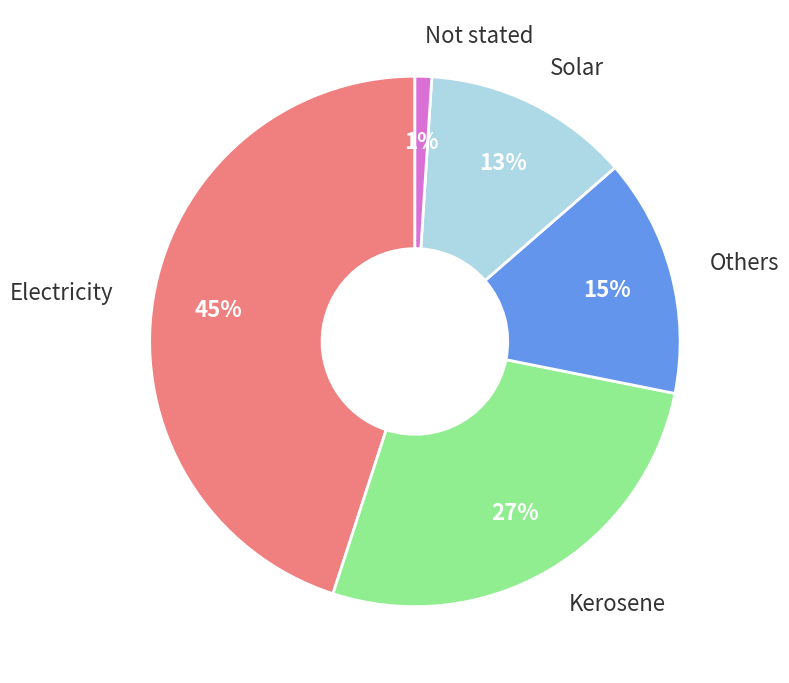

True or false: Kerosene accounts for 27% of the total.

True